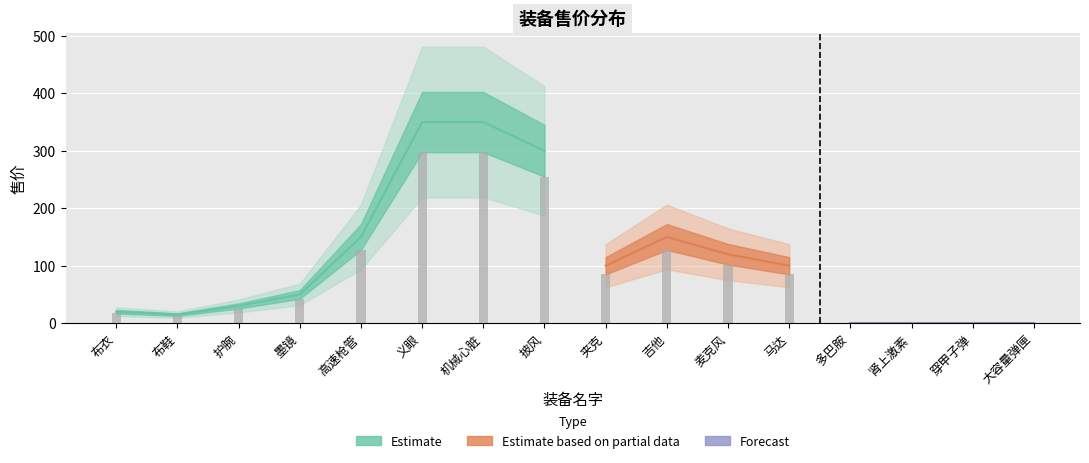

The value at 义眼 is 350. True or false?

True